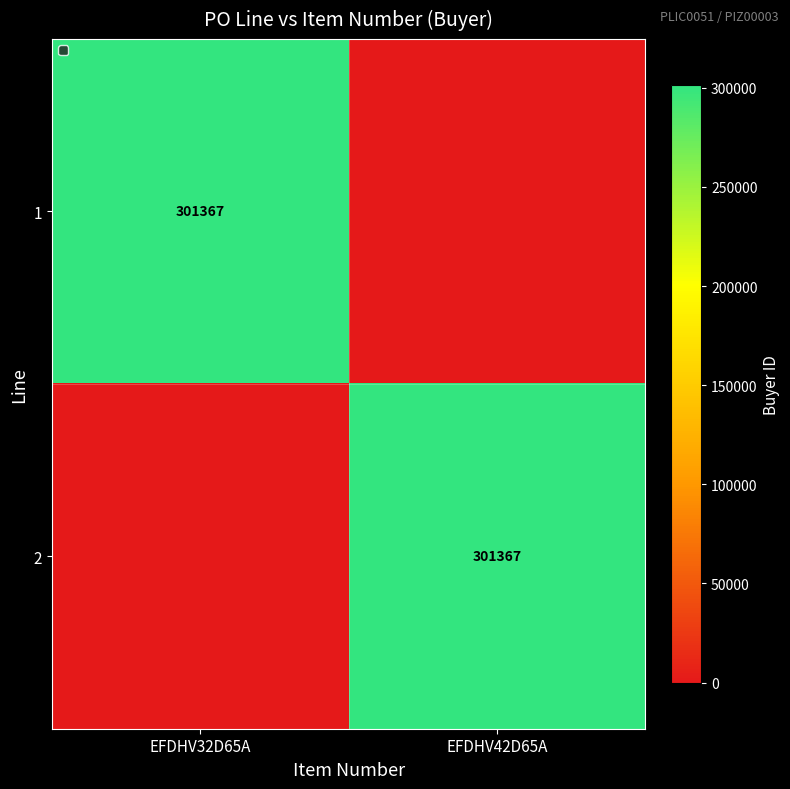

True or false: 1 has a value of 301367 at EFDHV32D65A.

True